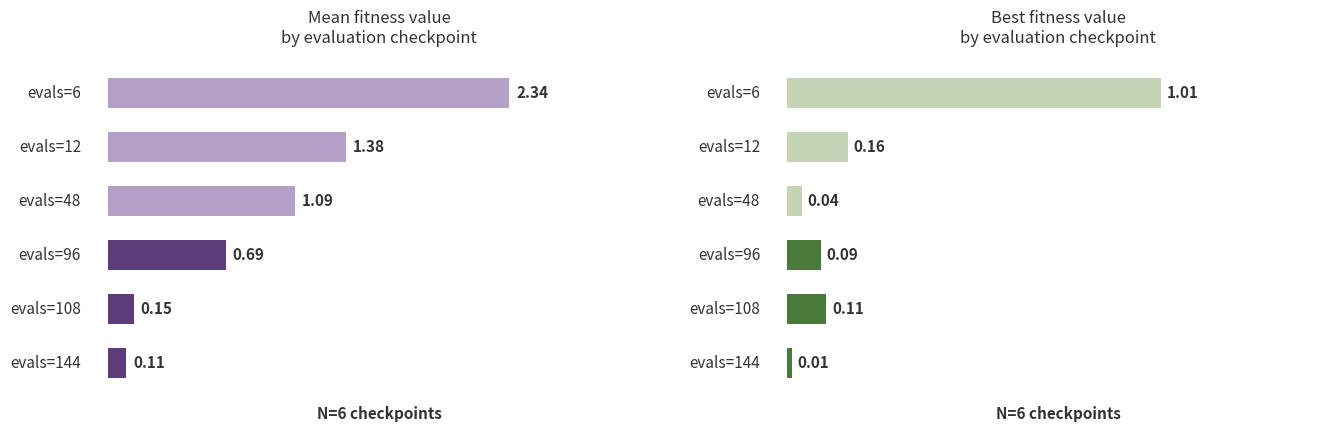

What is the difference between the maximum and minimum values in the best series?

1.0